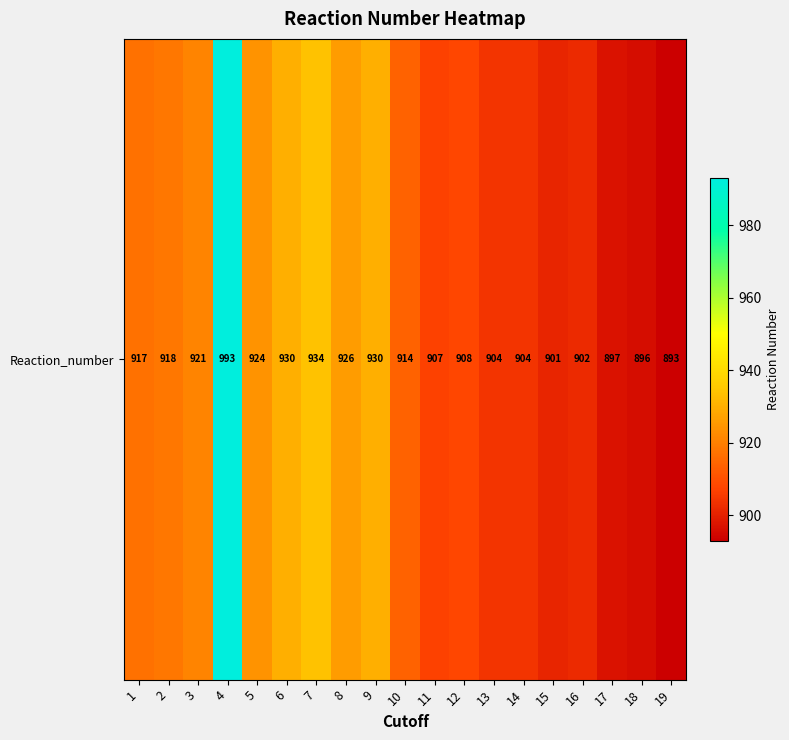

True or false: the data shows 908 at 12.

True